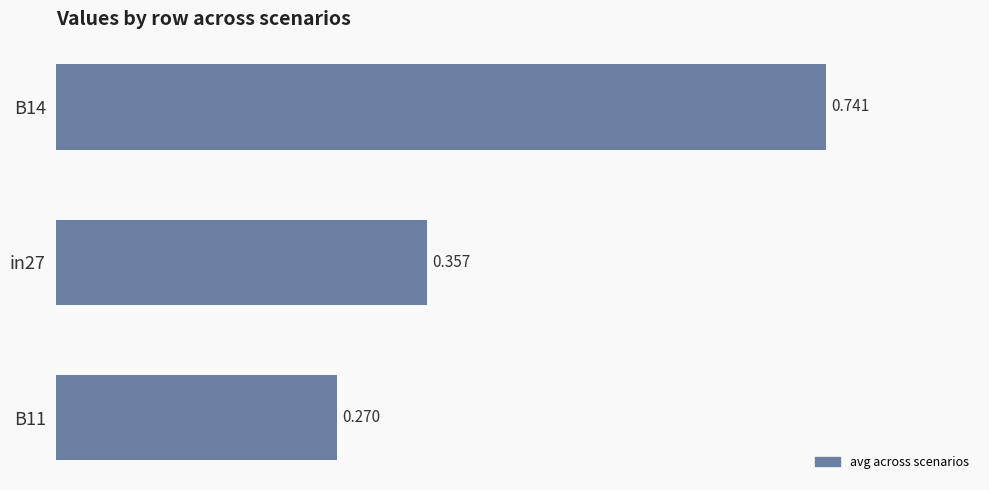

What is the sum of all values?

1.4